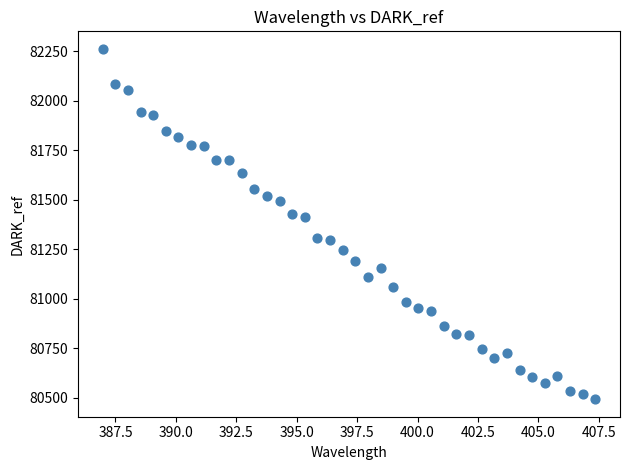

What is the range of Y values (max minus min)?

1769.9